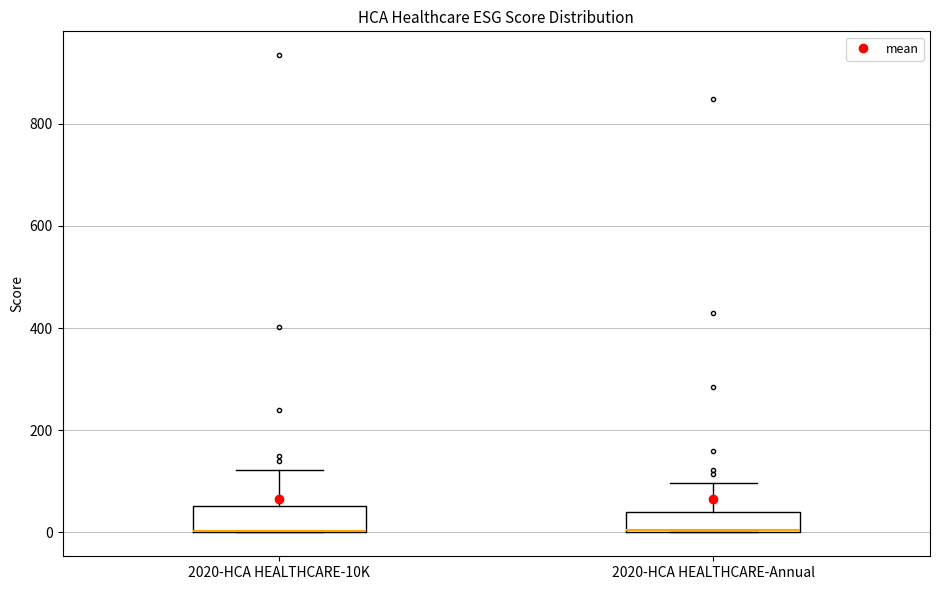

Reading left to right, read every box against the y-axis: the position of its median line, the range the box covers, and the ends of its whiskers. The values are not printed on the chart, so give them approximately, as read against the axis.

2020-HCA HEALTHCARE-10K: median 0 (drawn on the box's lower edge), box 0 to 60, whiskers 0 to 120
2020-HCA HEALTHCARE-Annual: median 0 (drawn on the box's lower edge), box 0 to 40, whiskers 0 to 100